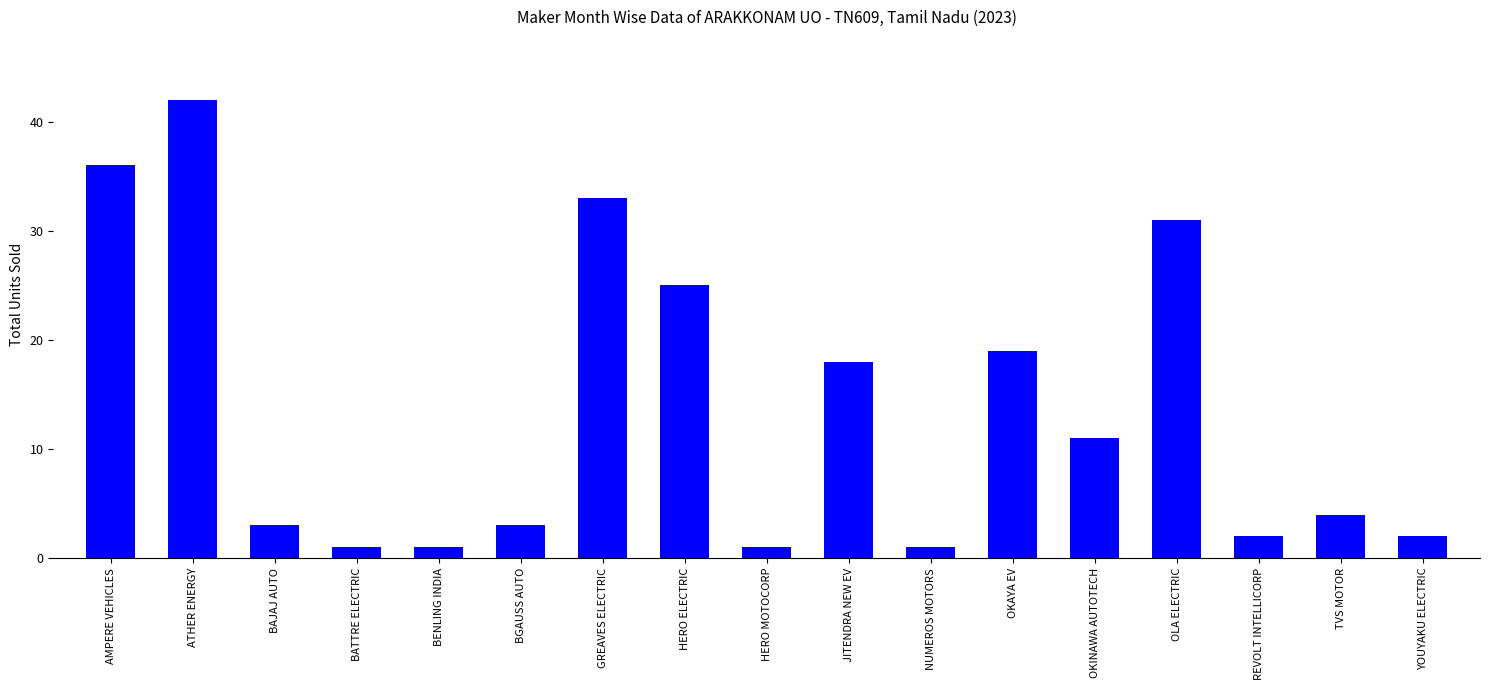

What is the value of the 6th bar from the left?

3